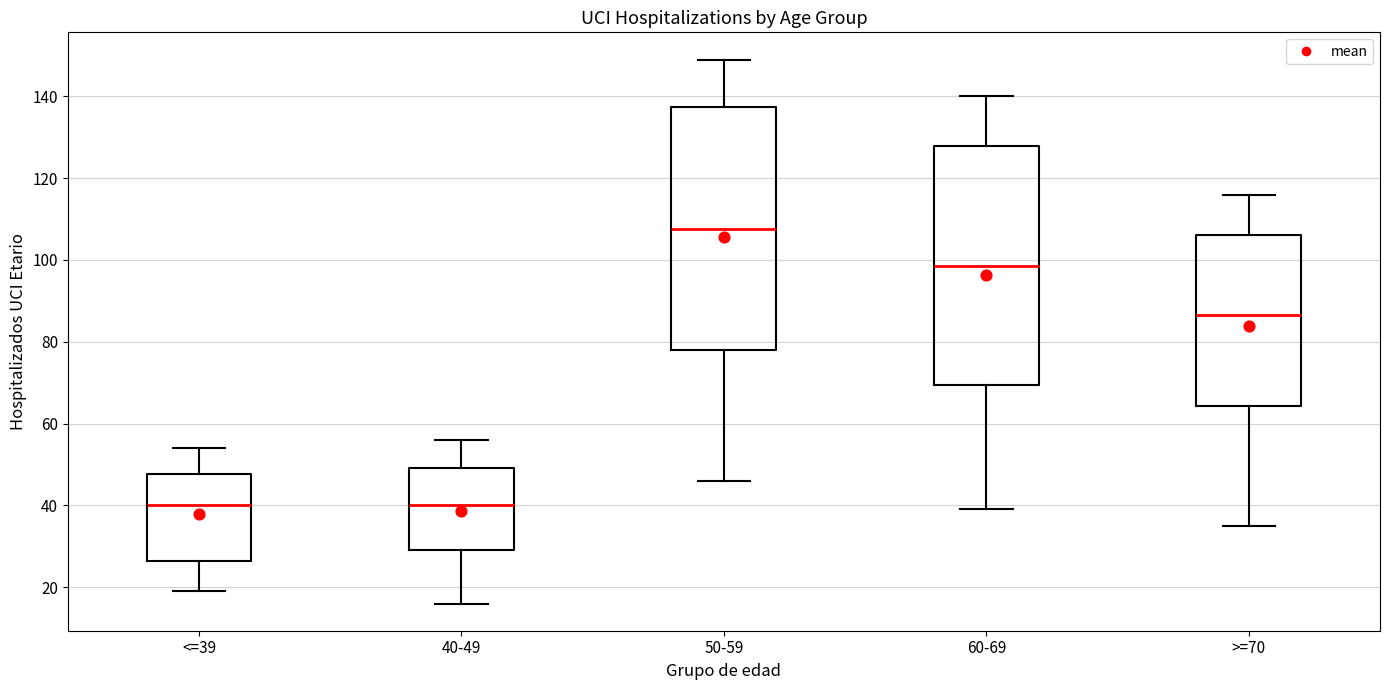

Reading left to right, read every box against the y-axis: the position of its median line, the range the box covers, and the ends of its whiskers. The values are not printed on the chart, so give them approximately, as read against the axis.

<=39: median 40, box 26 to 48, whiskers 20 to 54
40-49: median 40, box 30 to 50, whiskers 16 to 56
50-59: median 108, box 78 to 138, whiskers 46 to 150
60-69: median 98, box 70 to 128, whiskers 40 to 140
>=70: median 86, box 64 to 106, whiskers 36 to 116